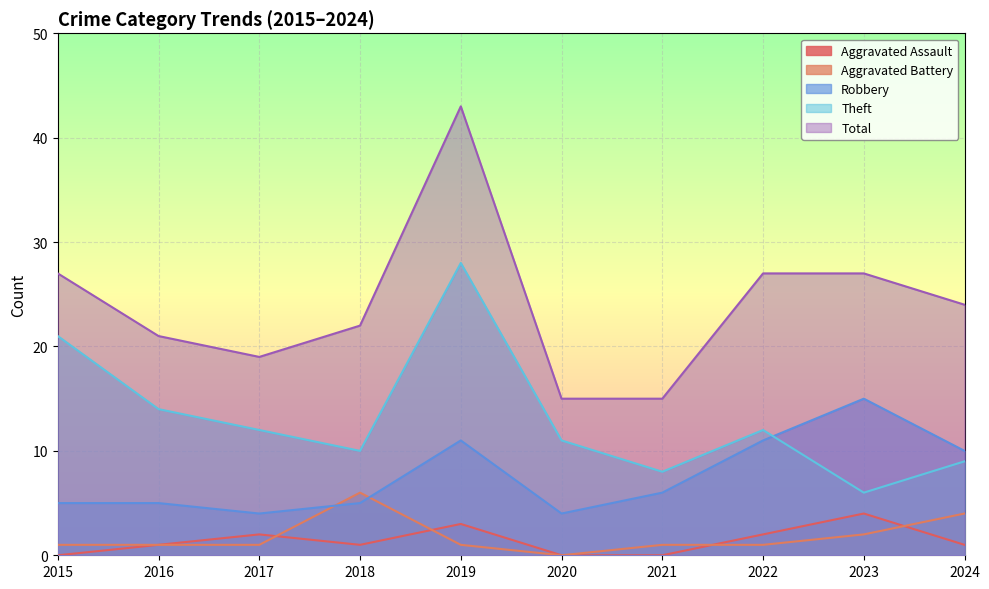

What is the value of the Aggravated Battery point at the 10th from the left?

4